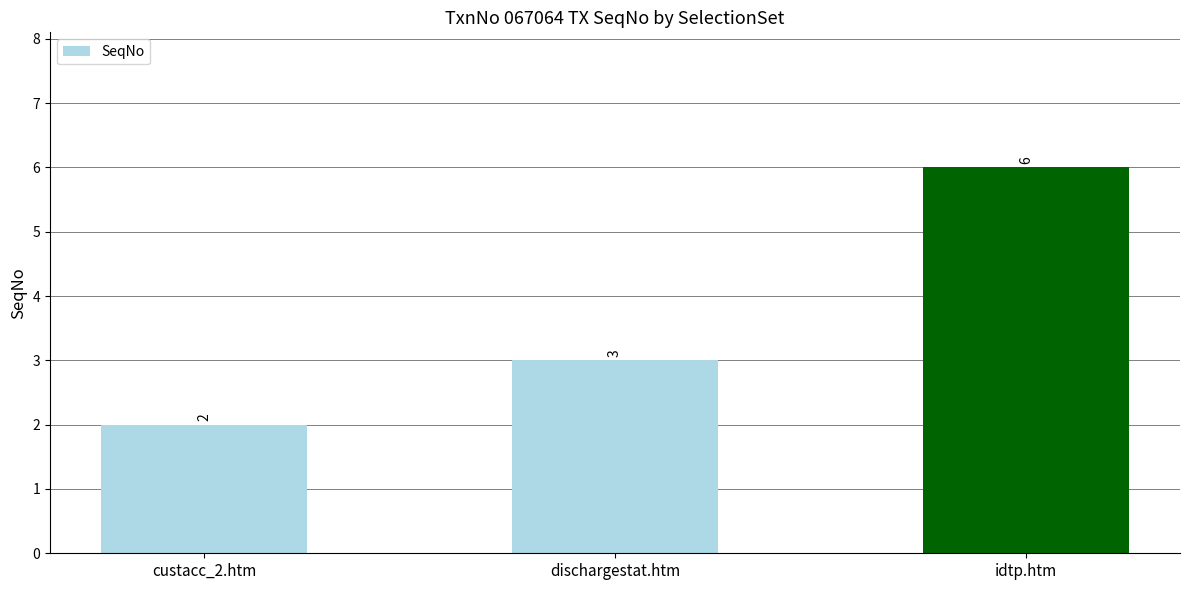

How many categories are shown in the chart?

3